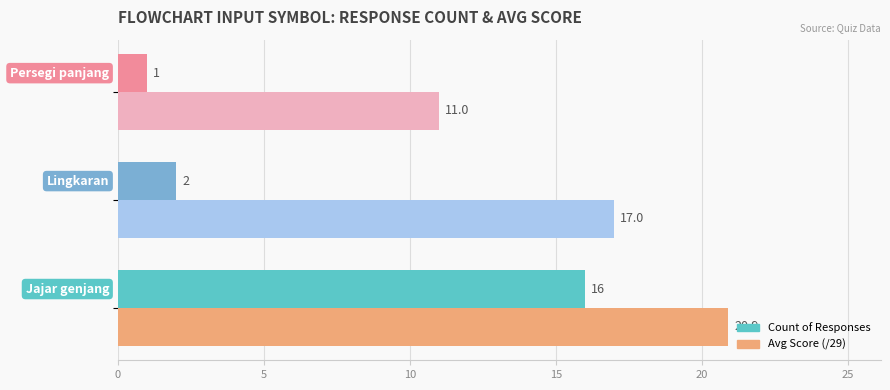

What is the smallest value displayed?

1.0